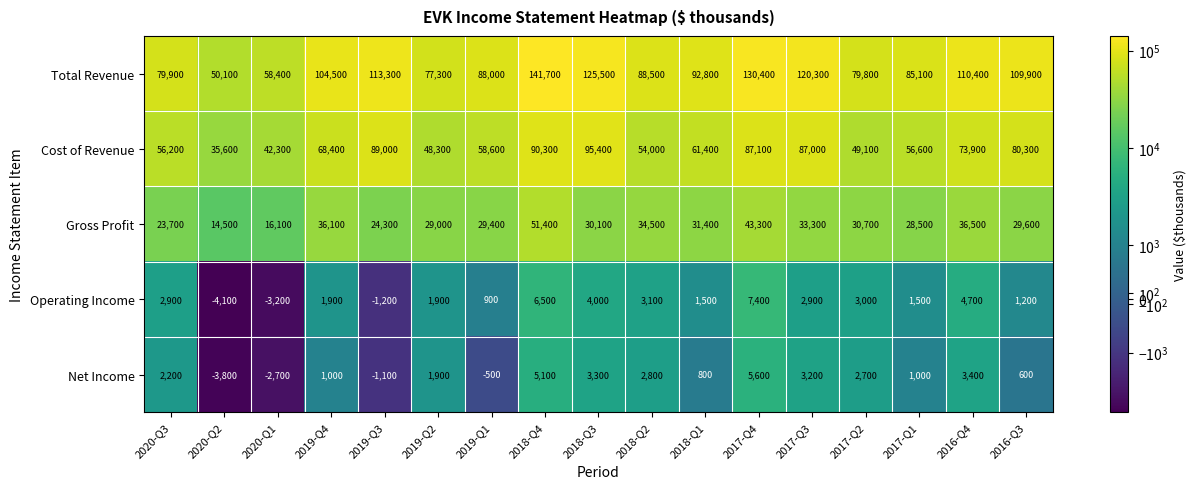

Between 2020-Q1 and 2017-Q4, which series saw the biggest shift?

Total Revenue